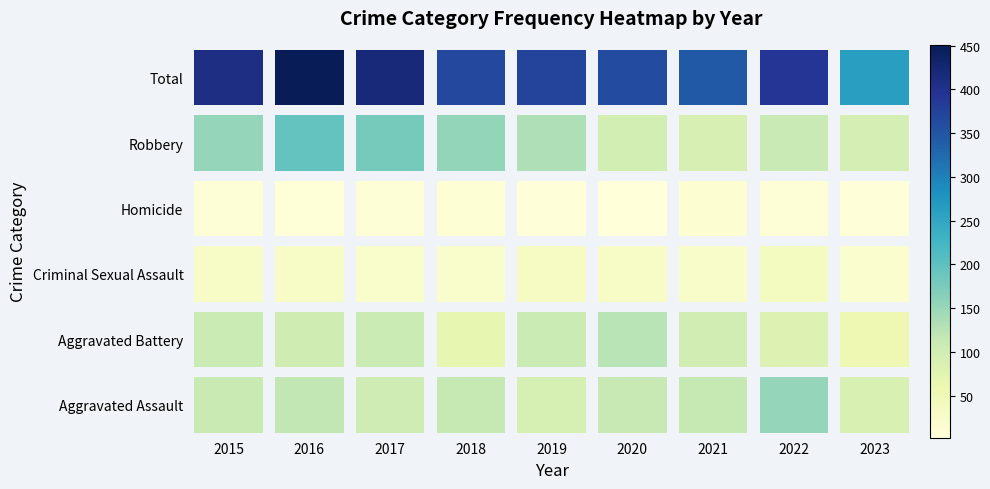

The Homicide series shows 2 at 2017. True or false?

False